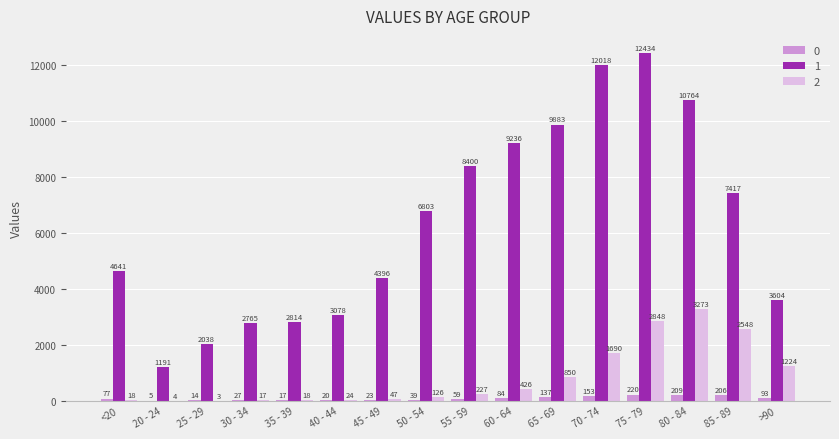

What is the spread (max minus min) of values at 75 - 79?

12214